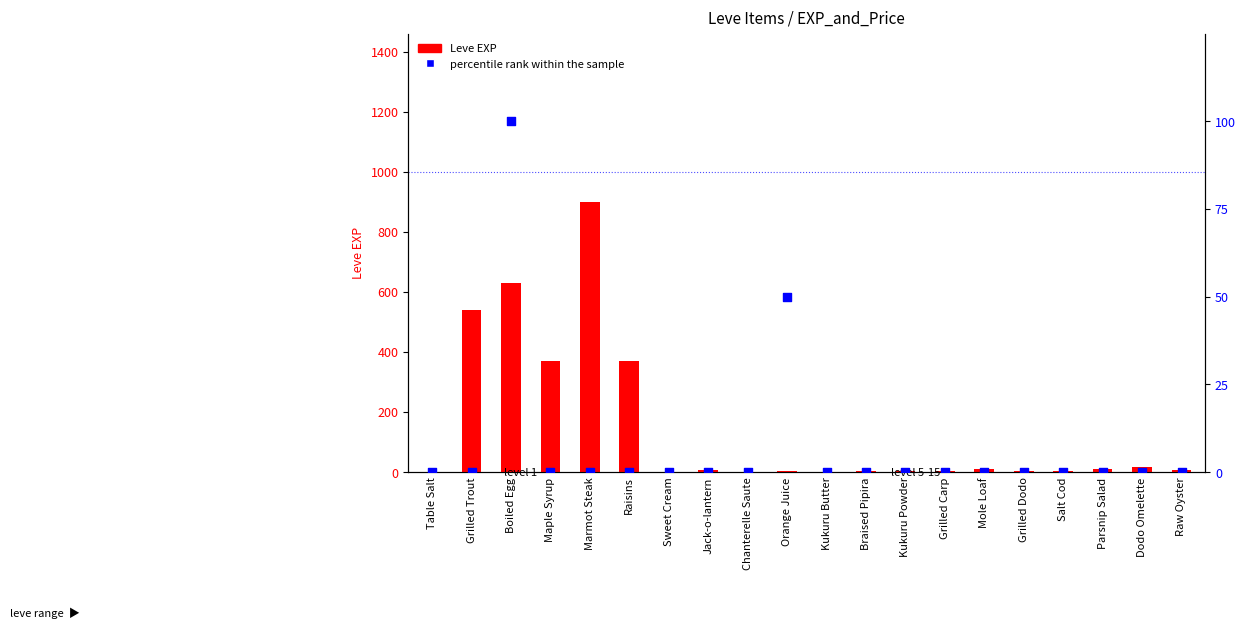

At which category is the sum across all series the highest?

Marmot Steak